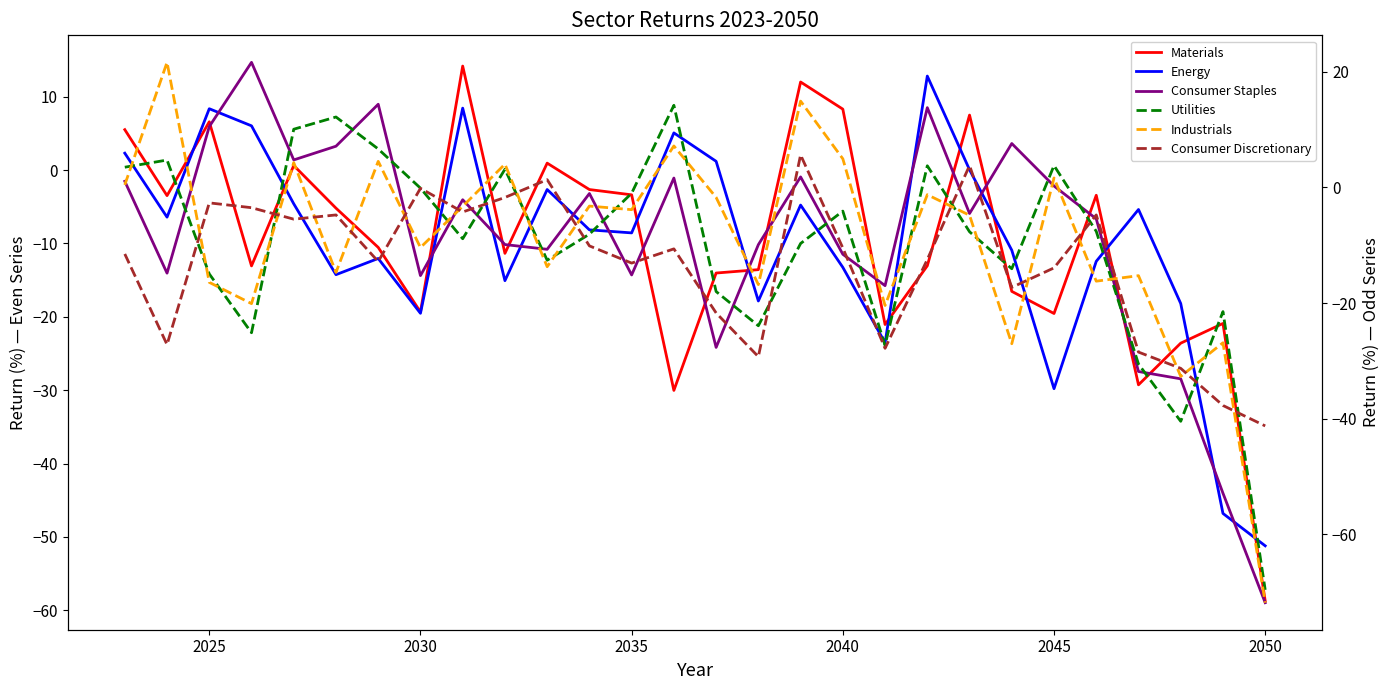

True or false: Industrials has more than 0 interior local peaks.

True